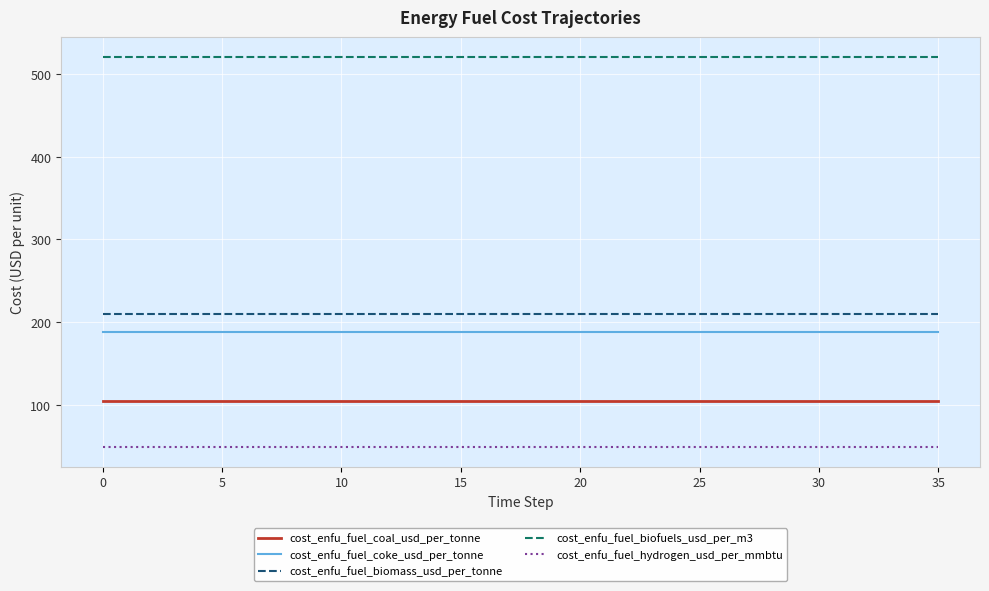

What is the minimum value for cost_enfu_fuel_coke_usd_per_tonne?

187.7